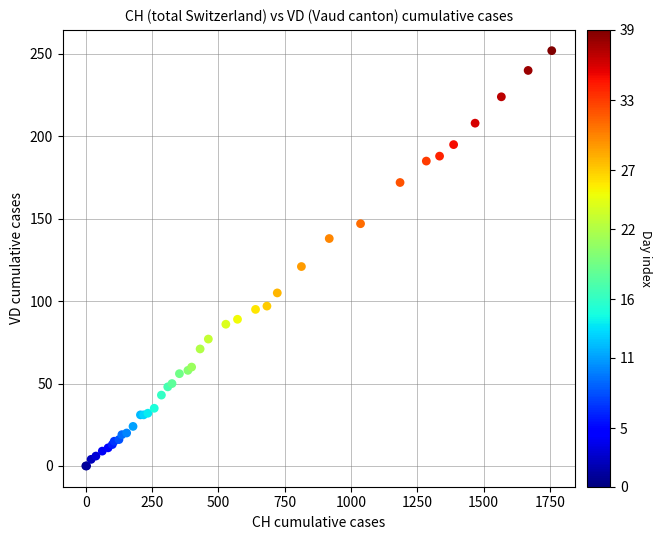

What Y value in the scatter plot is closest to 126?

121